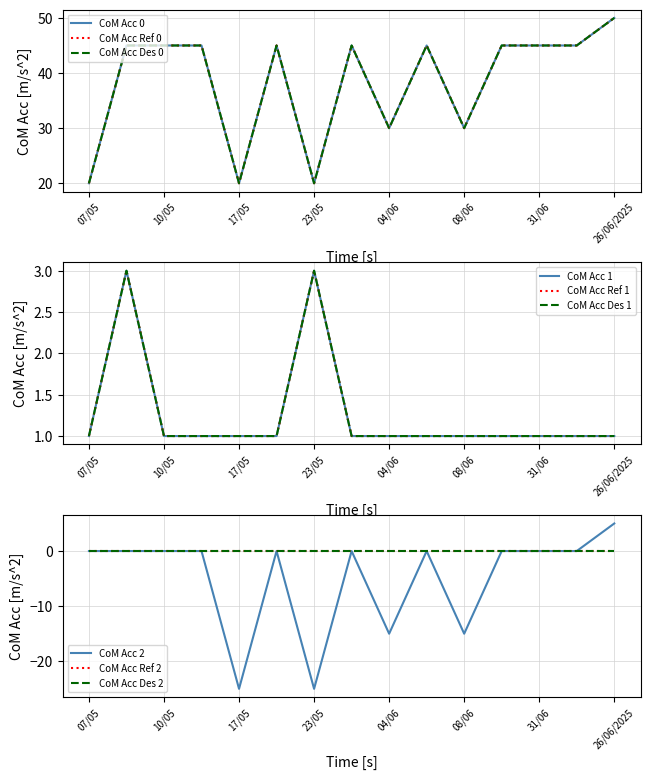

True or false: duree and duree_ref intersect in this chart.

False